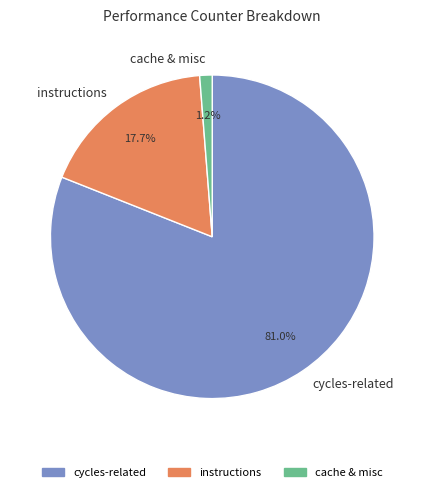

To the nearest percent, what is the difference between the largest and smallest slice percentages?

80%